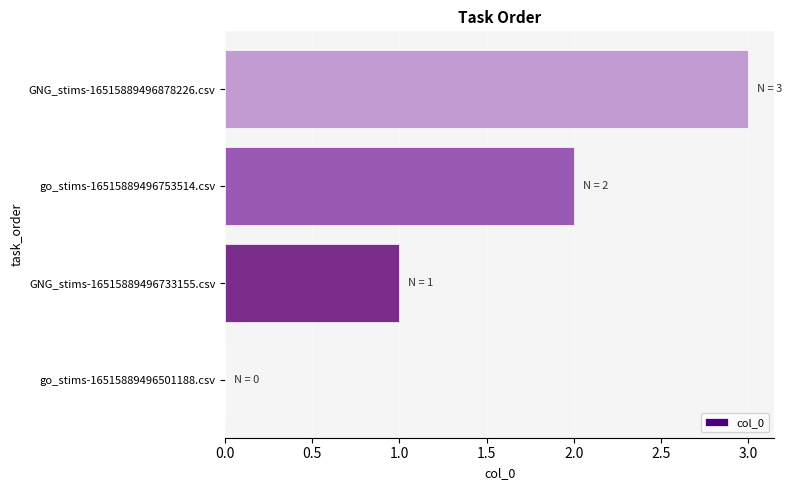

The value at GNG_stims-16515889496878226.csv is 3. True or false?

True